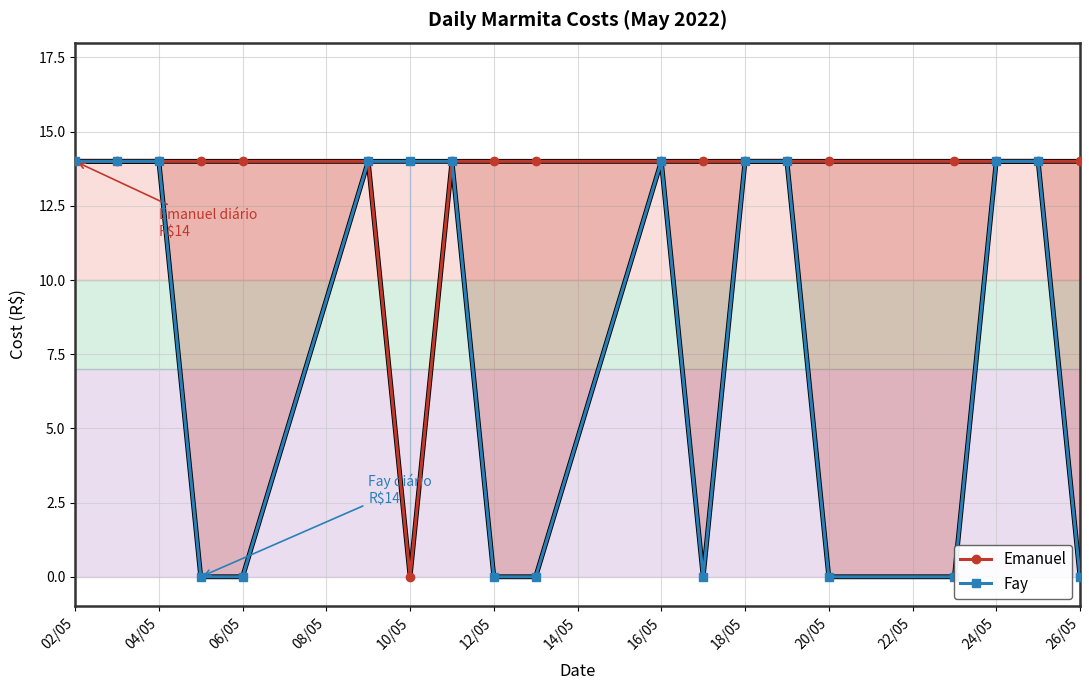

Reading left to right, transcribe all the data shown in this chart.

Emanuel: 14	14	14	14	14	14	0	14	14	14	14	14	14	14	14	14	14	14	14
Fay: 14	14	14	0	0	14	14	14	0	0	14	0	14	14	0	0	14	14	0